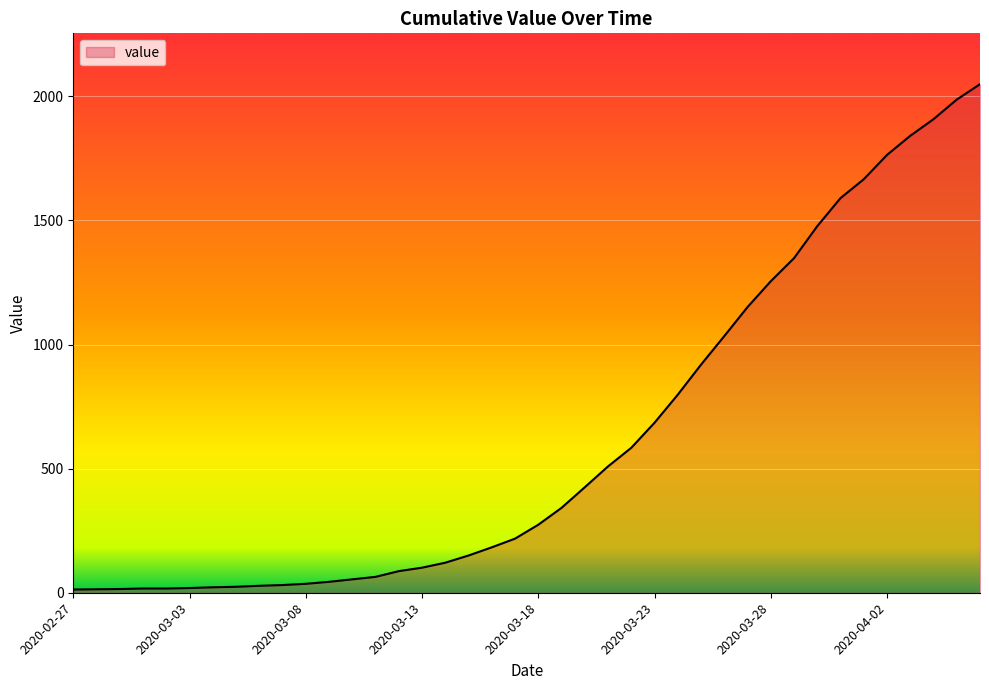

What is the maximum value shown in the chart?

2049